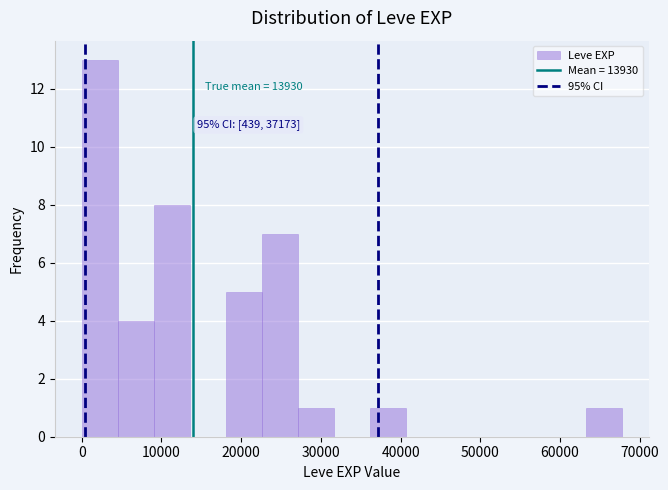

Over which range of the x-axis is the bar tallest?

0 to 5000